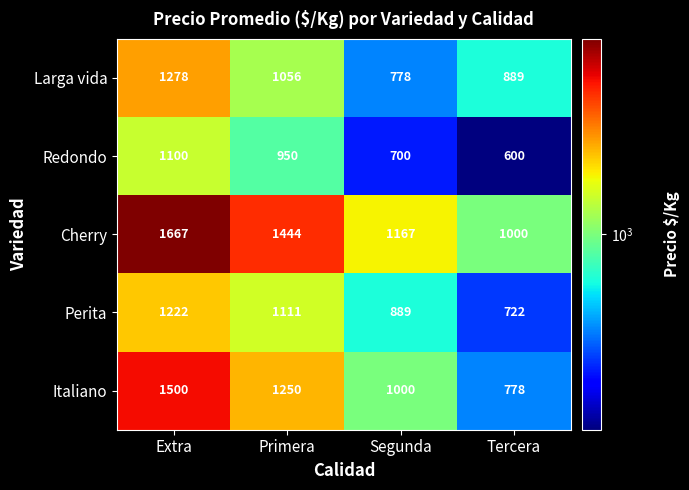

Which series changed the most between Extra and Primera?

Italiano